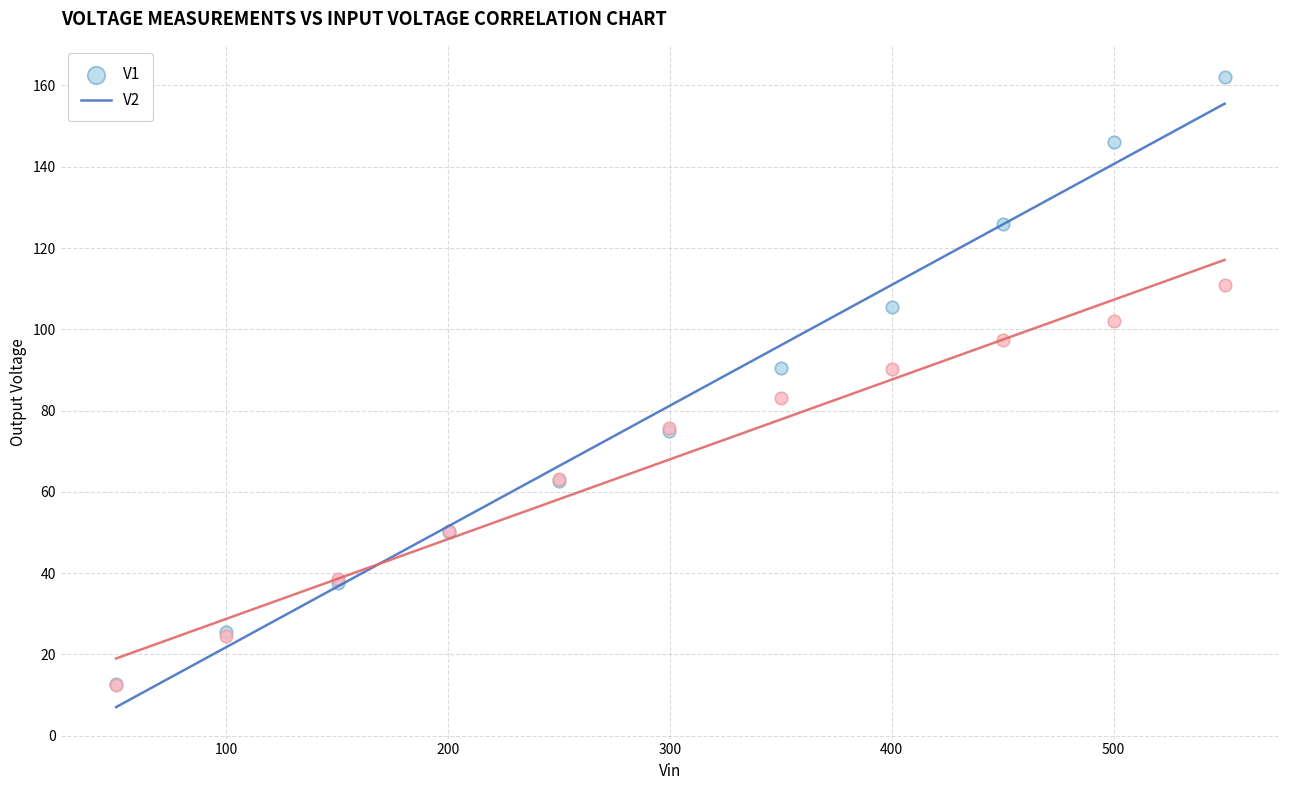

Which series has the widest spread of Y values?

V1